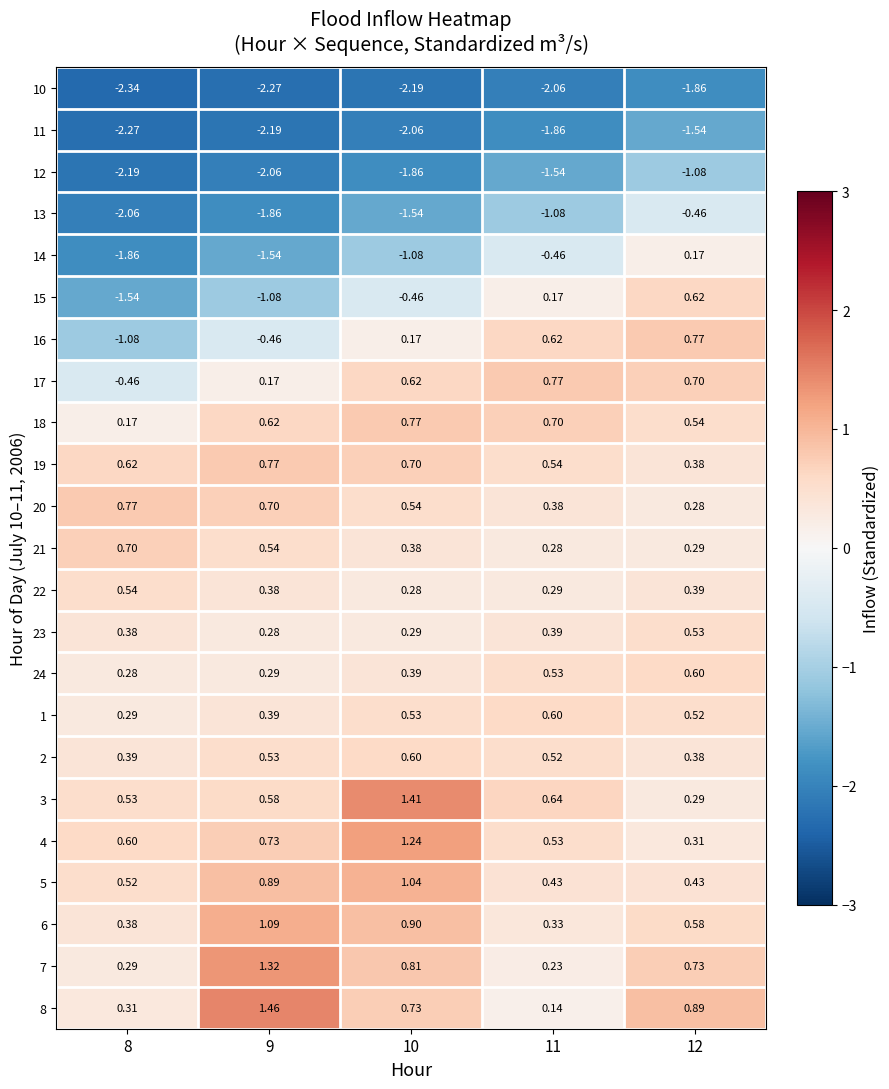

Is the value of 10 at 10 greater than the value of 2 at 9?

No